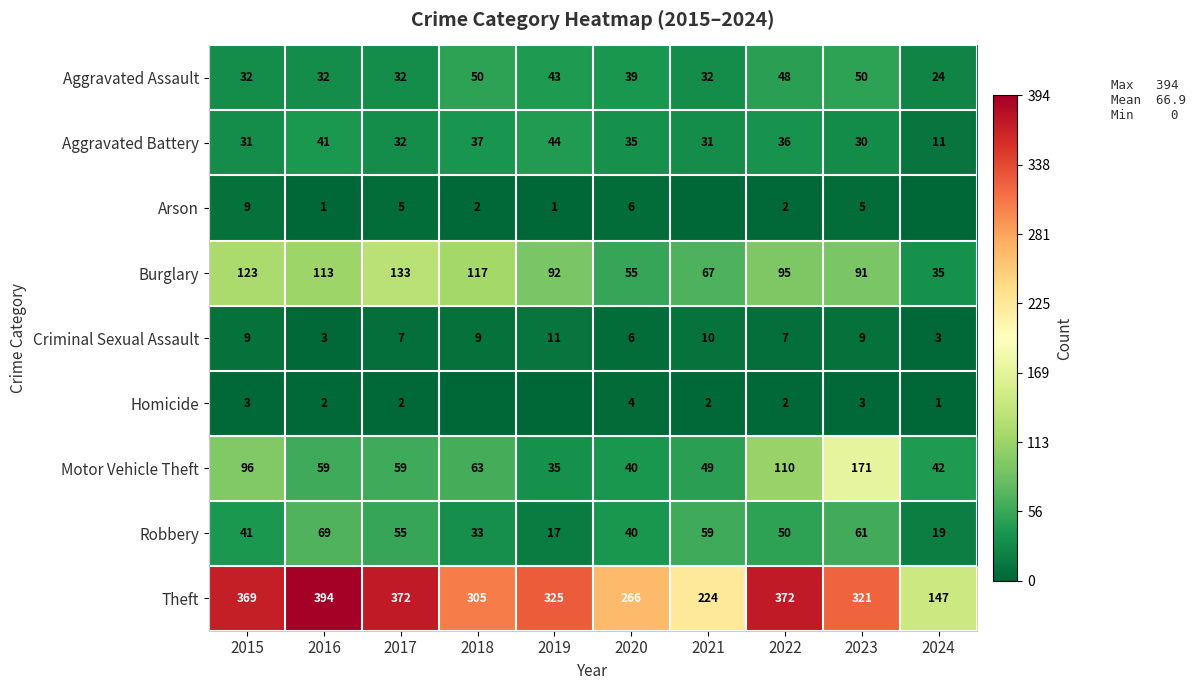

What is the difference between the highest and lowest values at 2022?

370